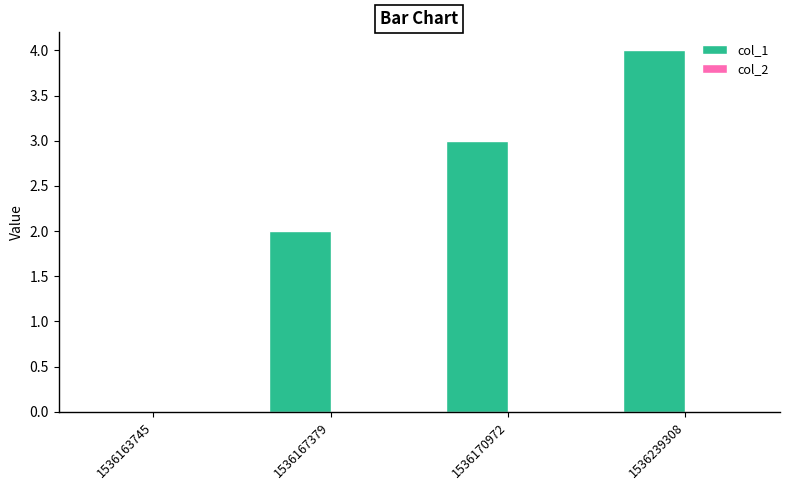

What is the change in value from 1536163745 to 1536170972?

+3